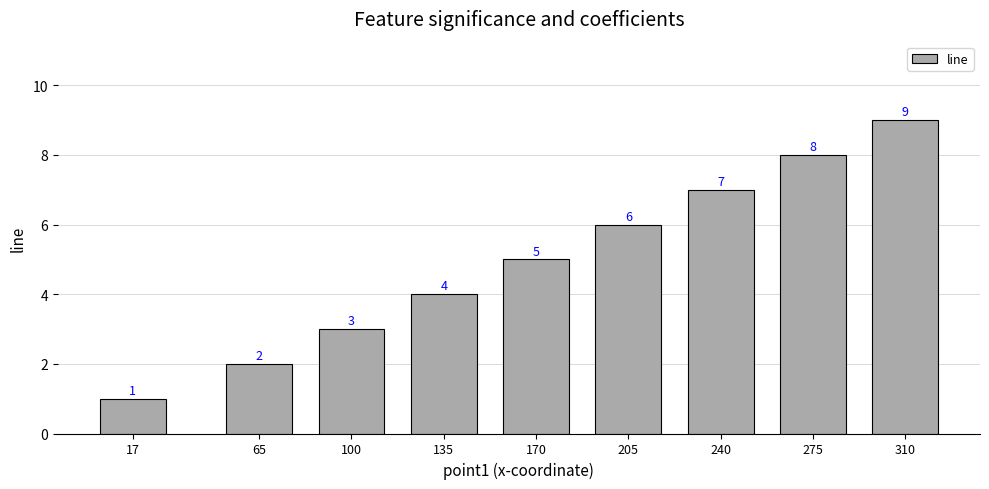

What is the change in value from 135 to 275?

+4